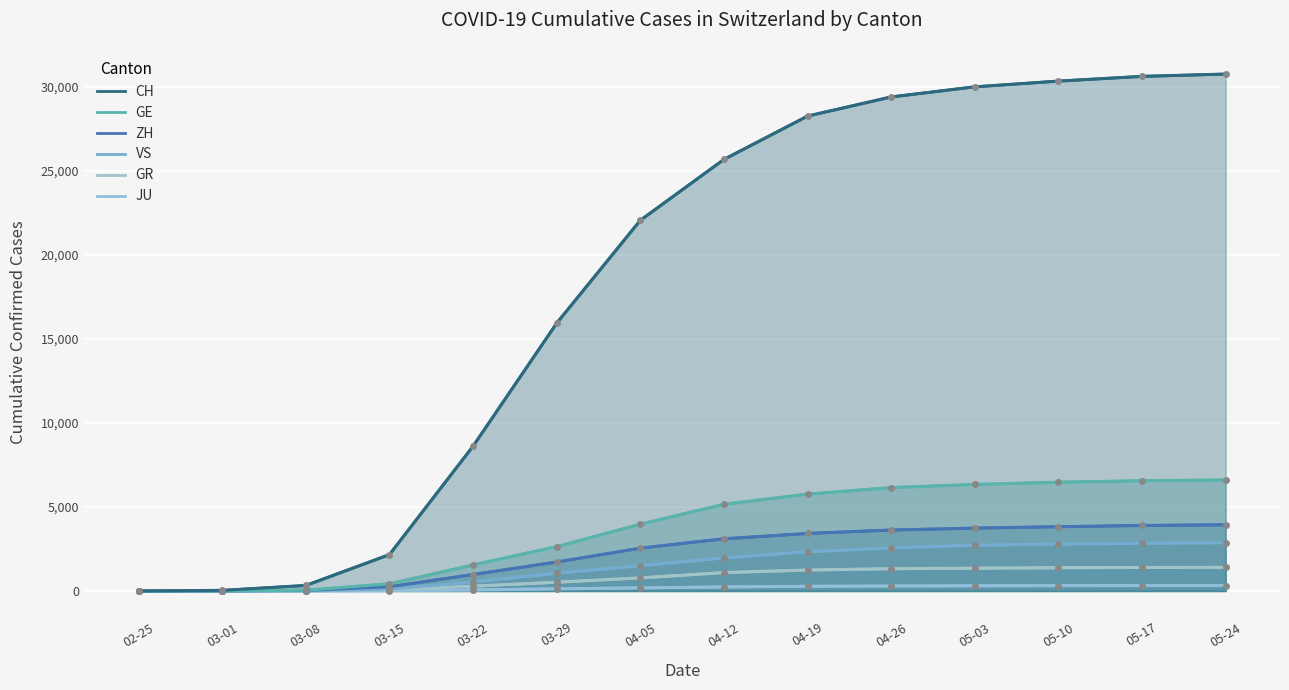

At how many categories does at least one series exceed 2167?

10